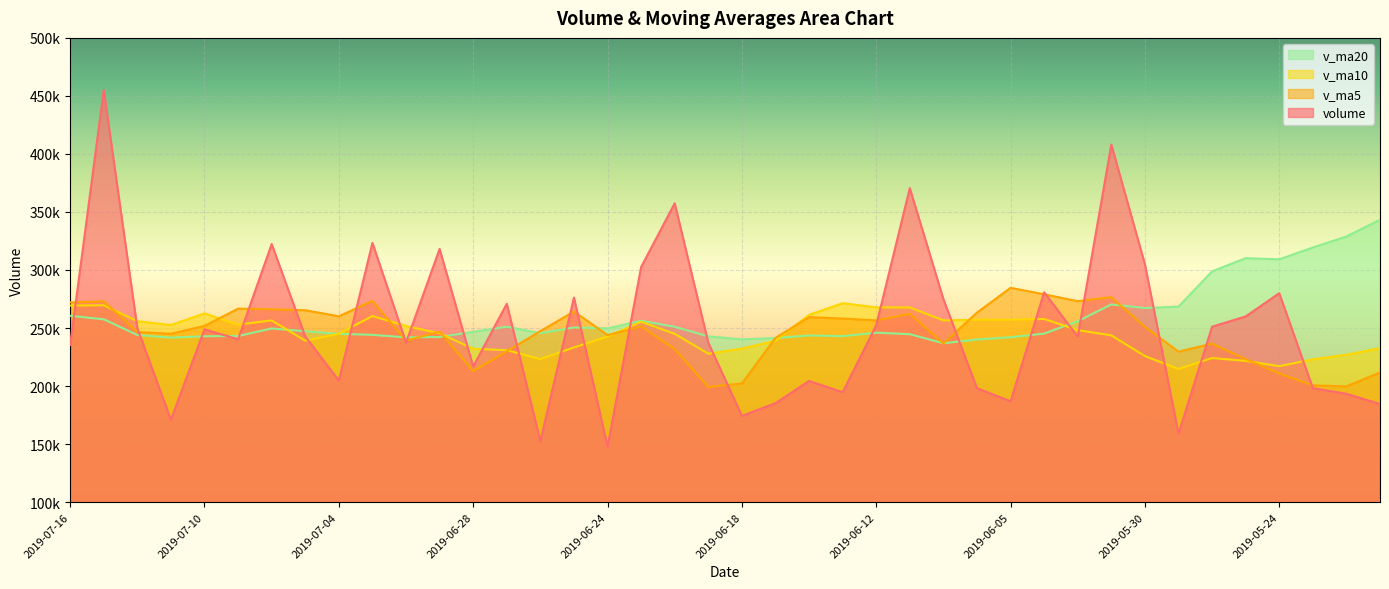

At which label is v_ma5 closest to 241909?

2019-06-17